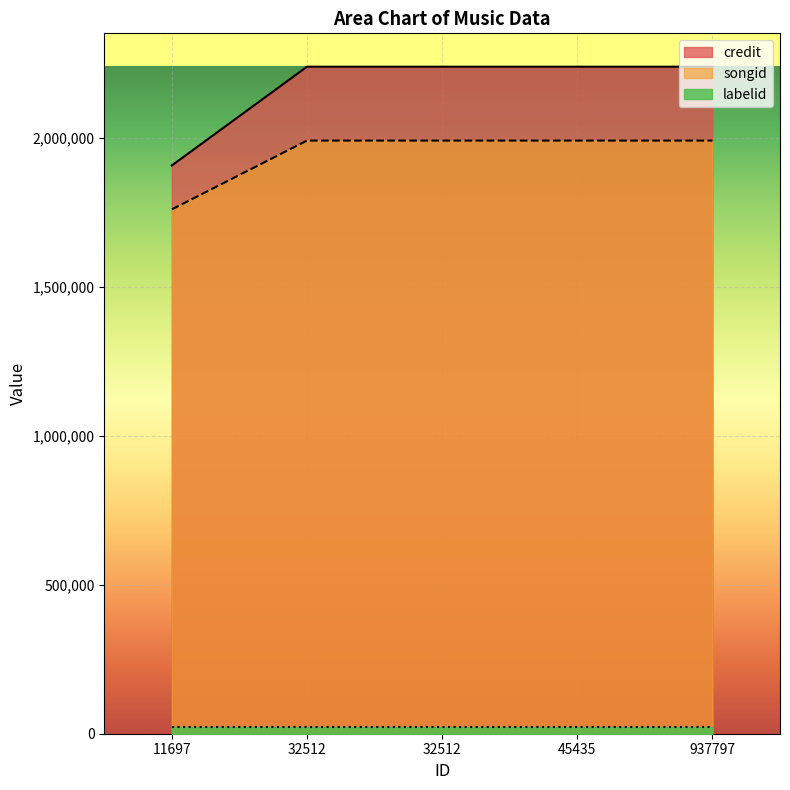

What is the average value of the credit series?

2171905